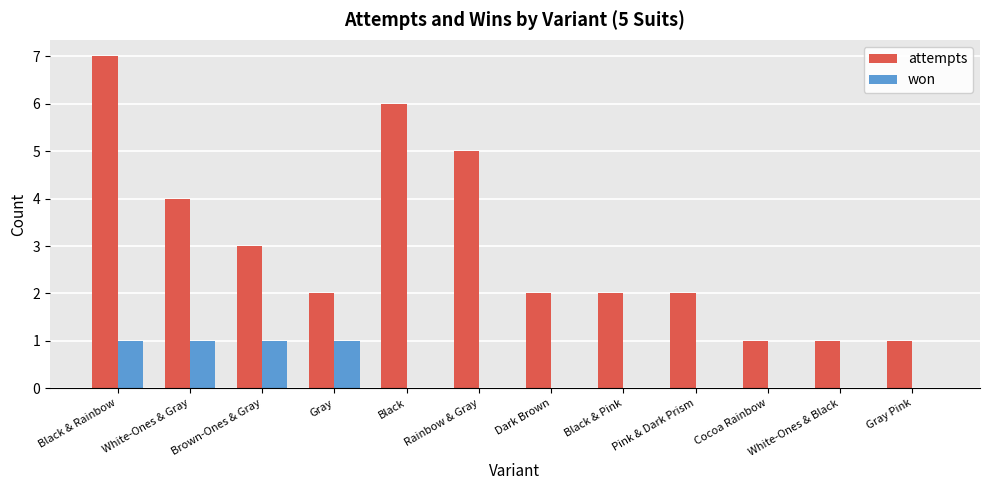

Count the won values in the range 0 to 1.

12